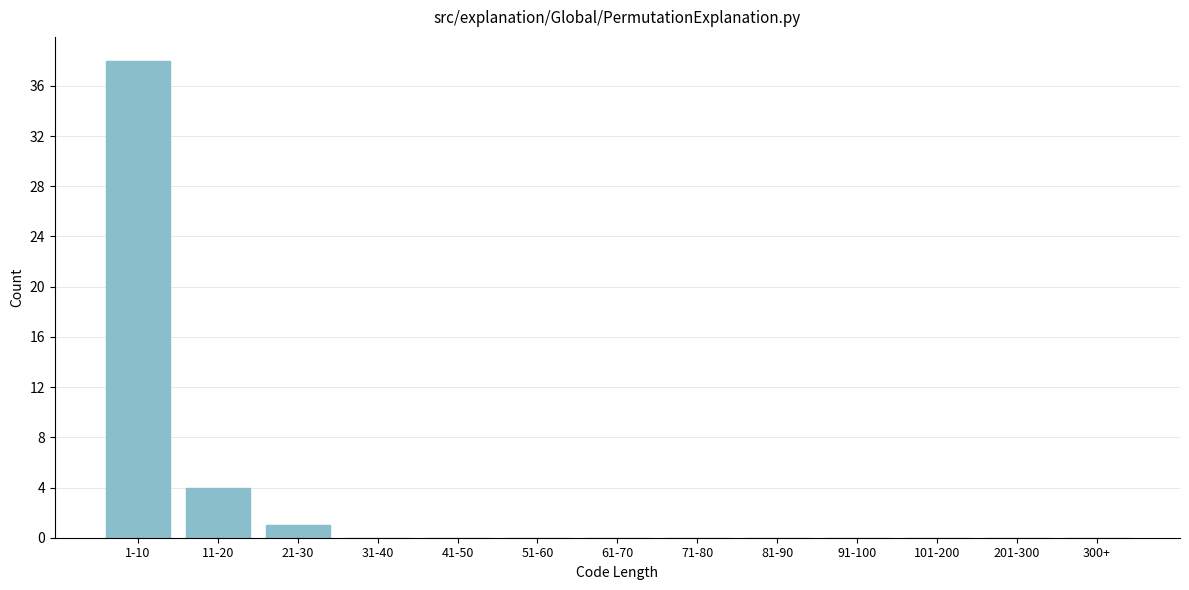

Reading left to right, what are all the values shown in this chart?

1-10=38	11-20=4	21-30=1	31-40=0	41-50=0	51-60=0	61-70=0	71-80=0	81-90=0	91-100=0	101-200=0	201-300=0	300+=0